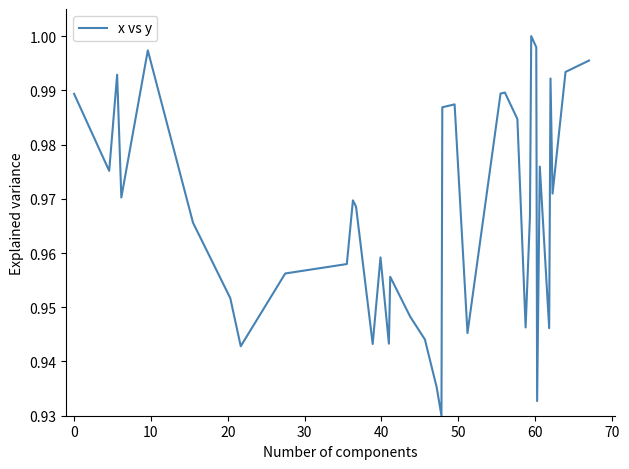

Is this an area chart (filled region under the line)?

No